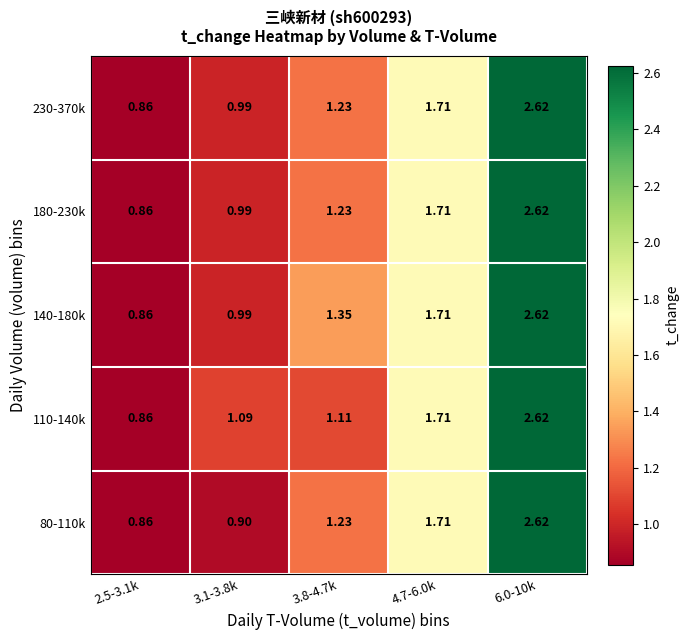

Which series has the largest total across all categories?

140-180k